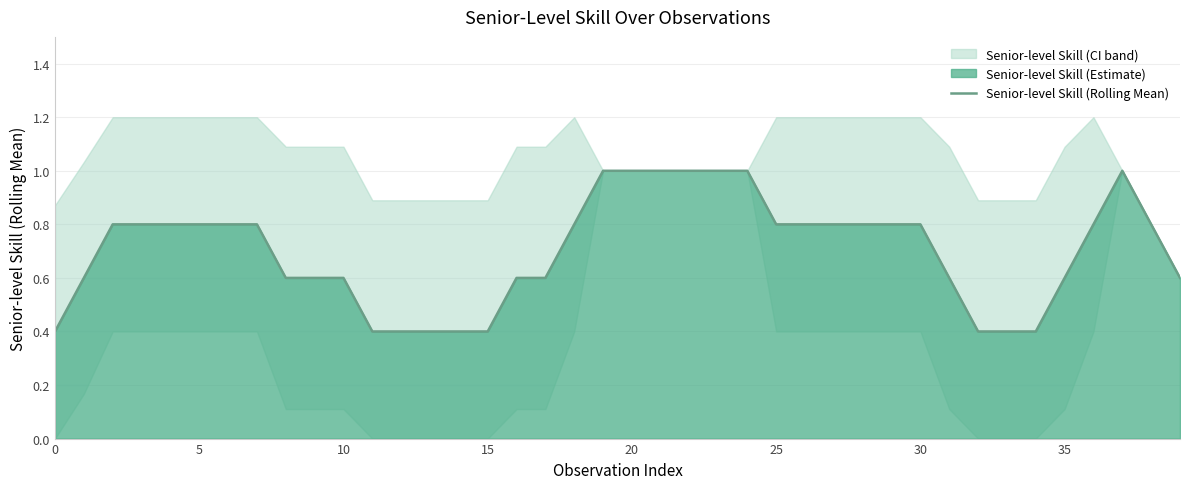

What is the smallest value displayed?

0.4